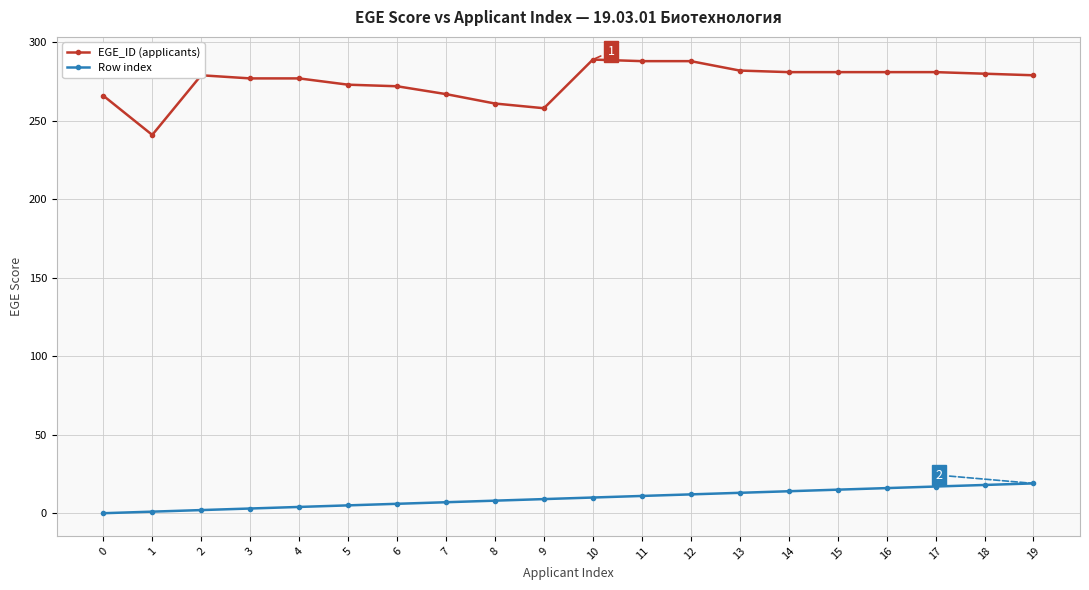

Which series has the largest total across all categories?

EGE_ID (applicants)